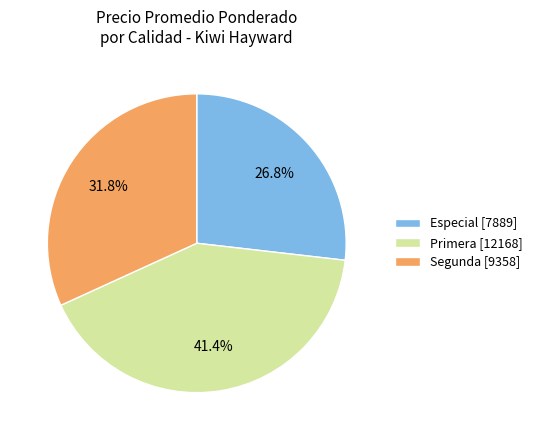

Is there a majority slice in this chart?

No